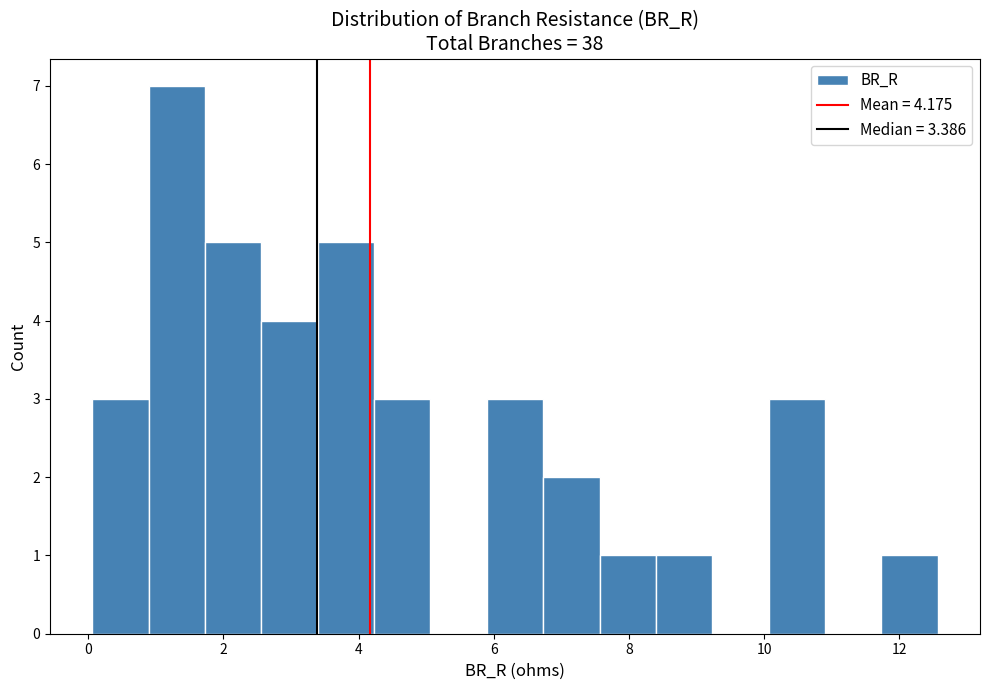

Reading left to right, transcribe this chart: for each bar, give the range it covers on the x-axis and its height. Neither the bar edges nor the heights are printed on the chart, so give them approximately, as read against the axes.

0.0 to 0.8: 3
0.8 to 1.8: 7
1.8 to 2.6: 5
2.6 to 3.4: 4
3.4 to 4.2: 5
4.2 to 5.0: 3
5.0 to 5.8: 0
5.8 to 6.8: 3
6.8 to 7.6: 2
7.6 to 8.4: 1
8.4 to 9.2: 1
9.2 to 10.0: 0
10.0 to 10.8: 3
10.8 to 11.8: 0
11.8 to 12.6: 1